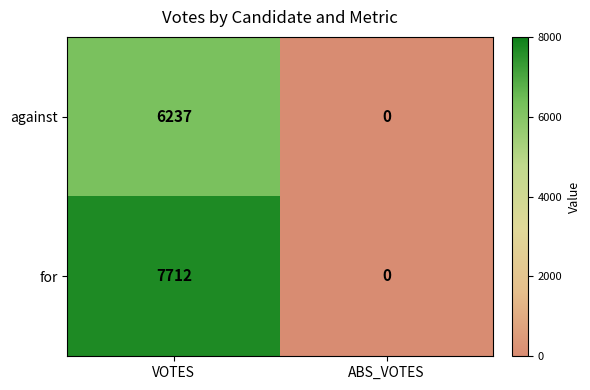

Which series has the widest spread of values?

for